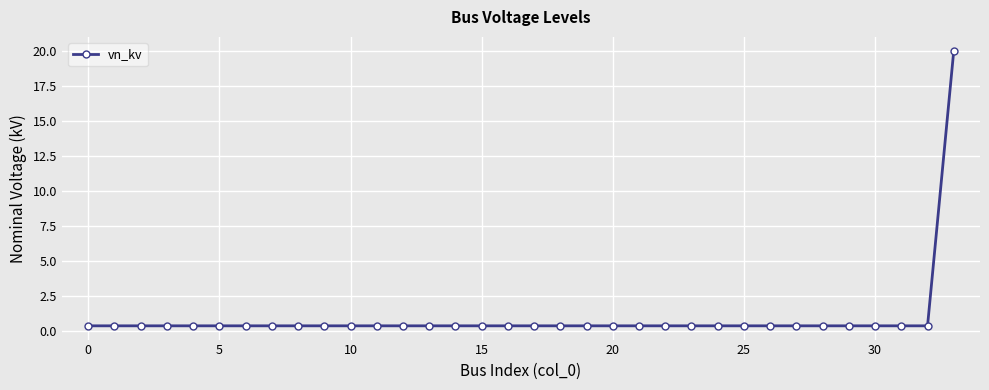

What is the difference between the maximum and minimum values?

19.6